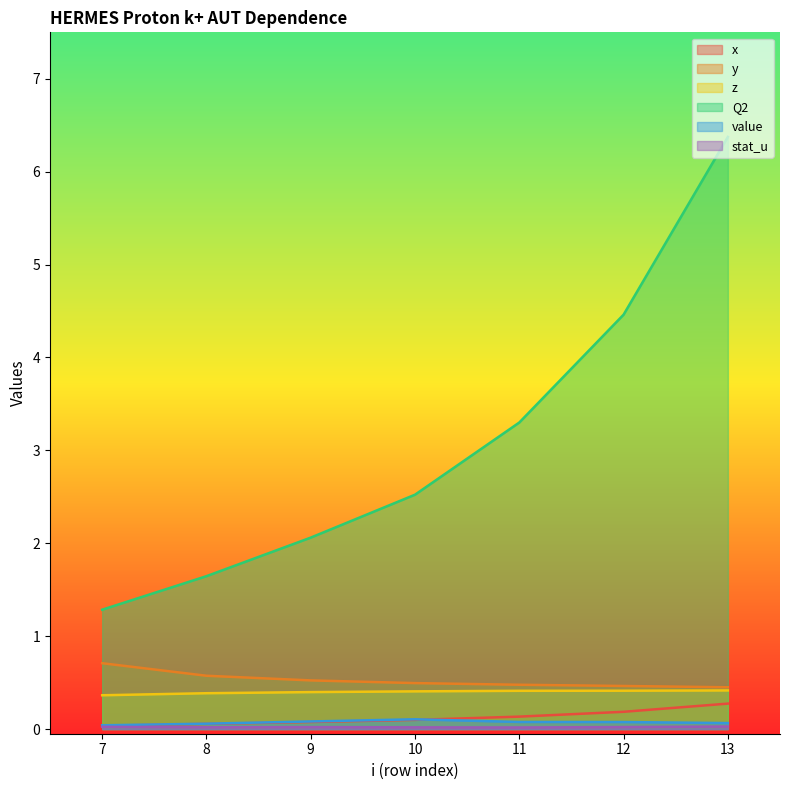

The value of x at 7 is 0.0. True or false?

True